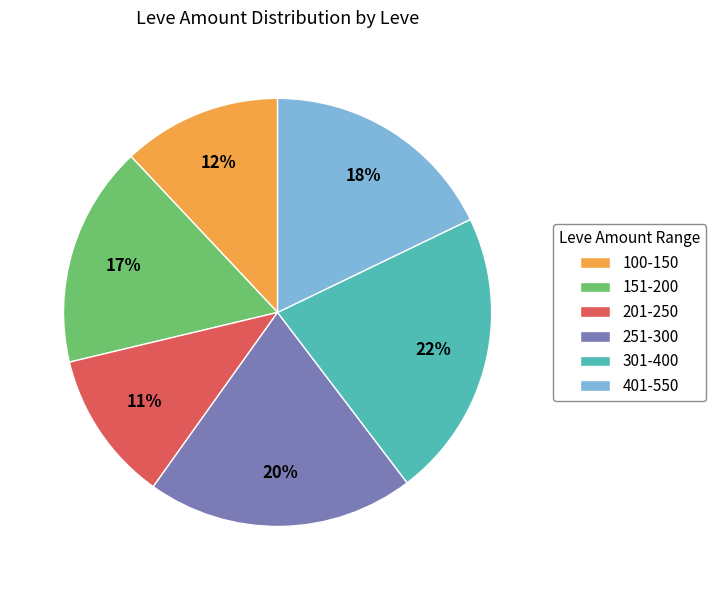

Rank the categories by value from lowest to highest.

201-250, 100-150, 151-200, 401-550, 251-300, 301-400